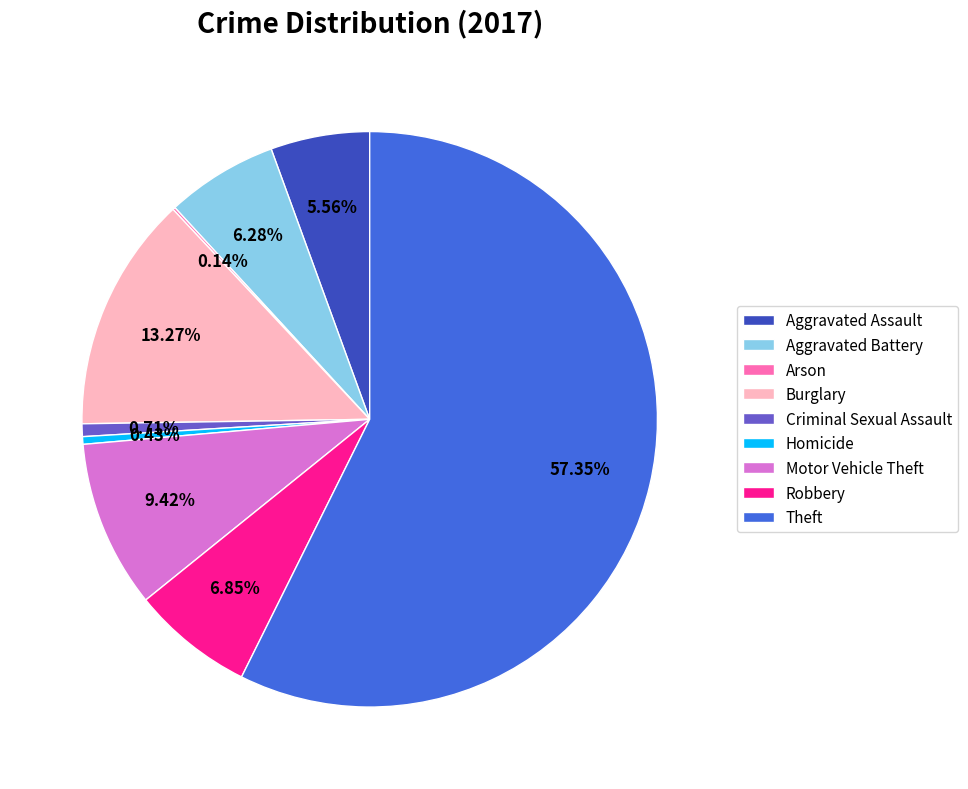

To the nearest percent, what is the average slice percentage?

11%